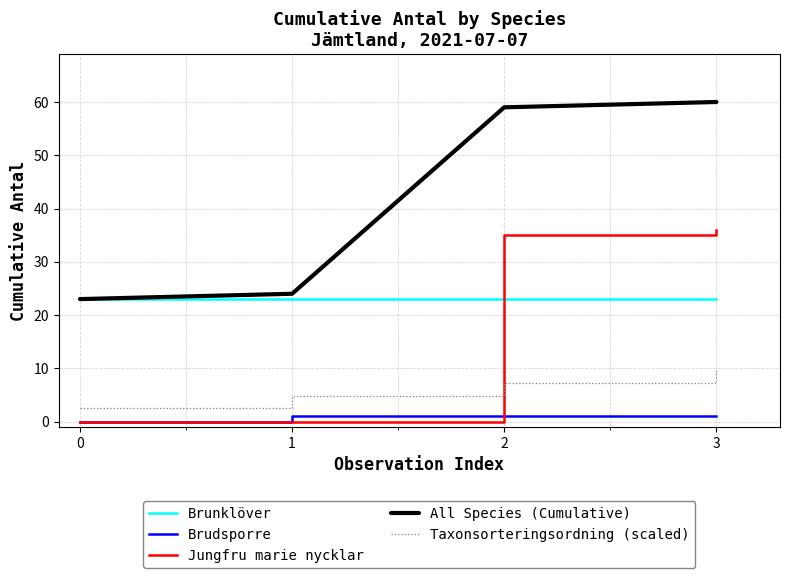

Which category has the highest value across all series?

3